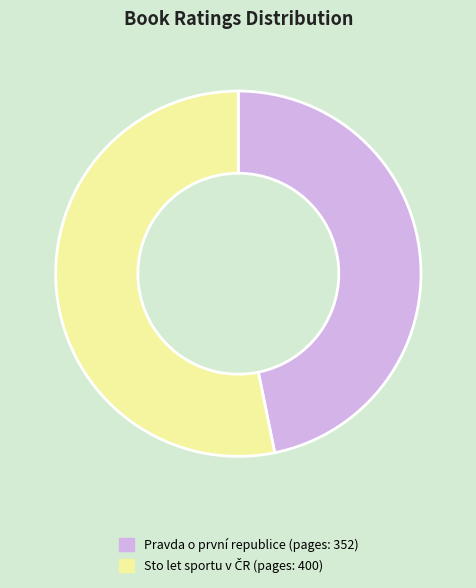

Which slice is the smallest?

Pravda o první republice (pages: 352)